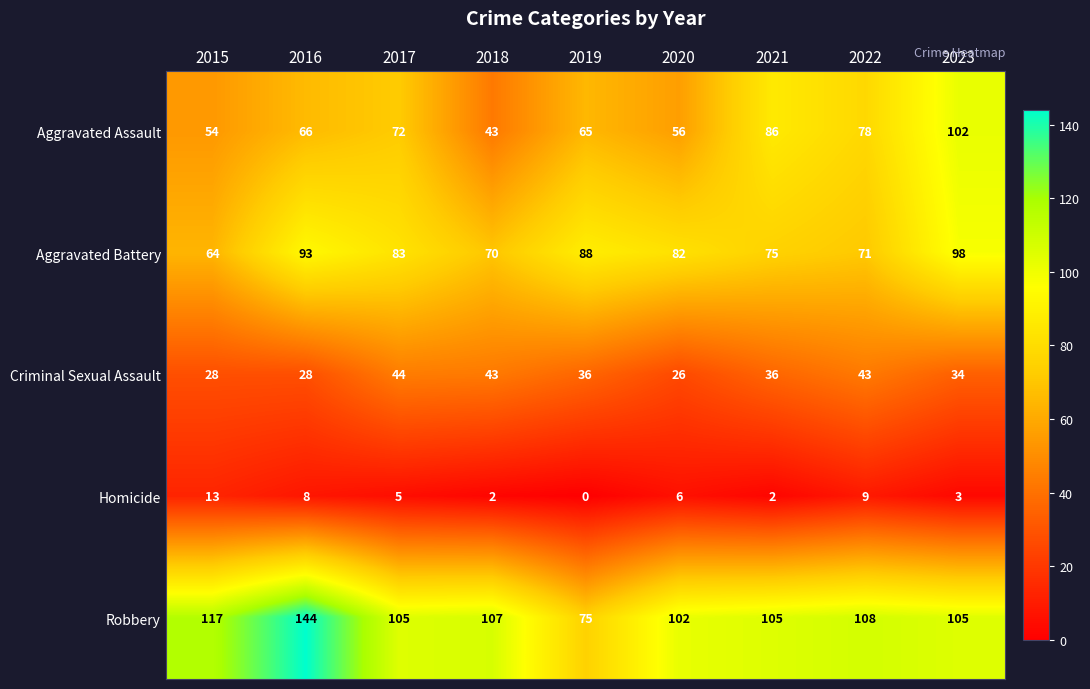

What is the greatest value displayed?

144